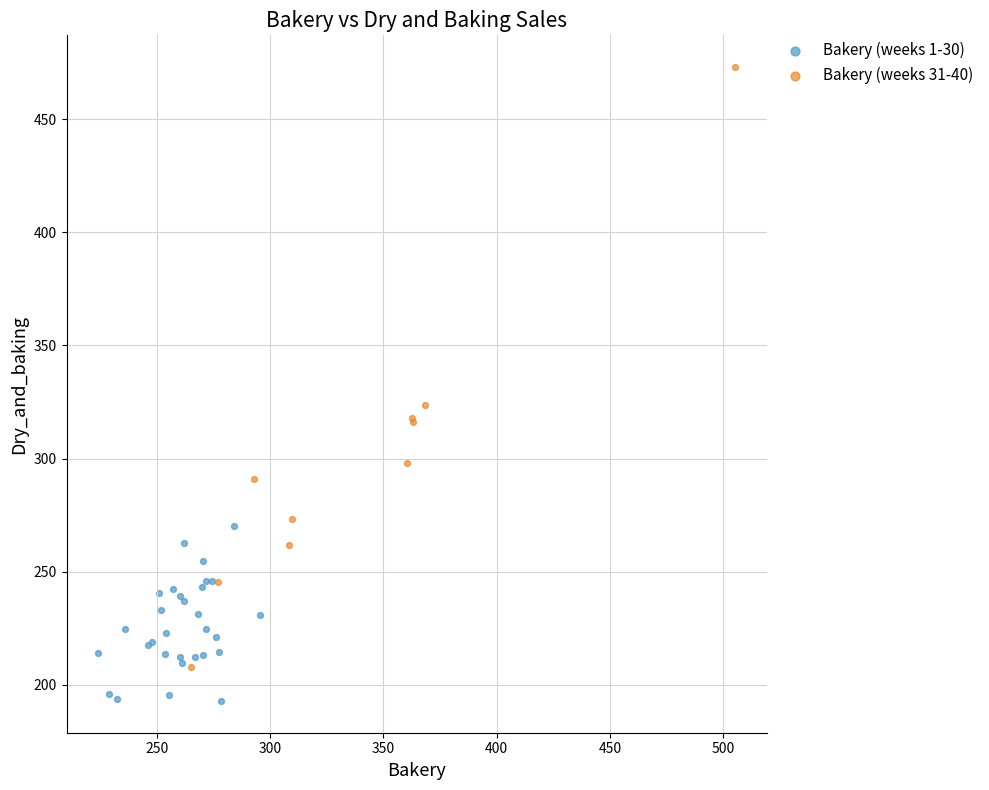

Which series reaches the maximum Y coordinate?

Bakery (weeks 31-40)